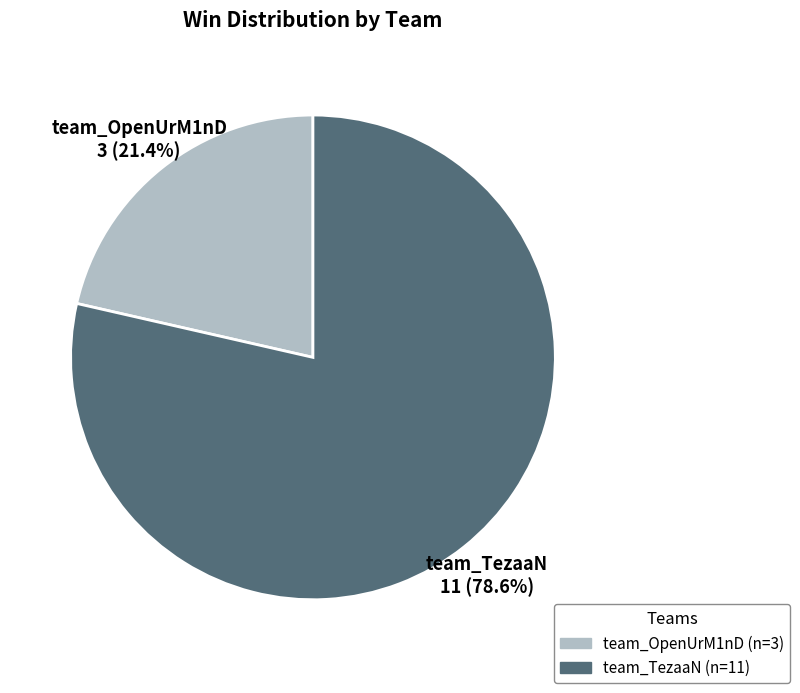

How many slices are in this pie chart?

2